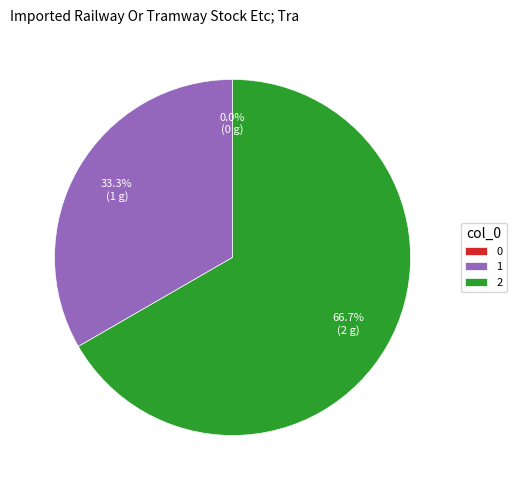

What percentage do 1 and 2 together represent?

100.0%